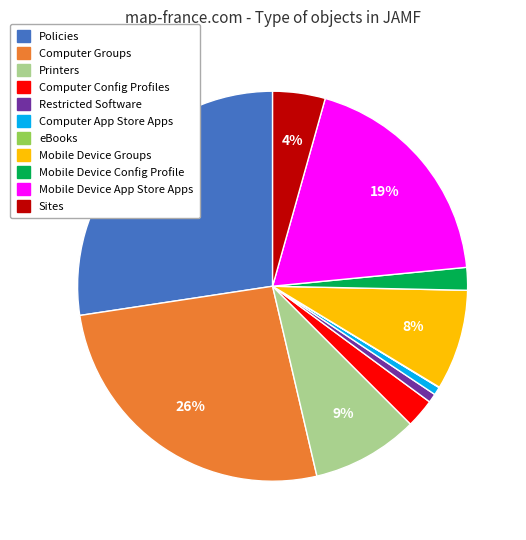

To the nearest percent, what portion does Mobile Device App Store Apps represent?

19%